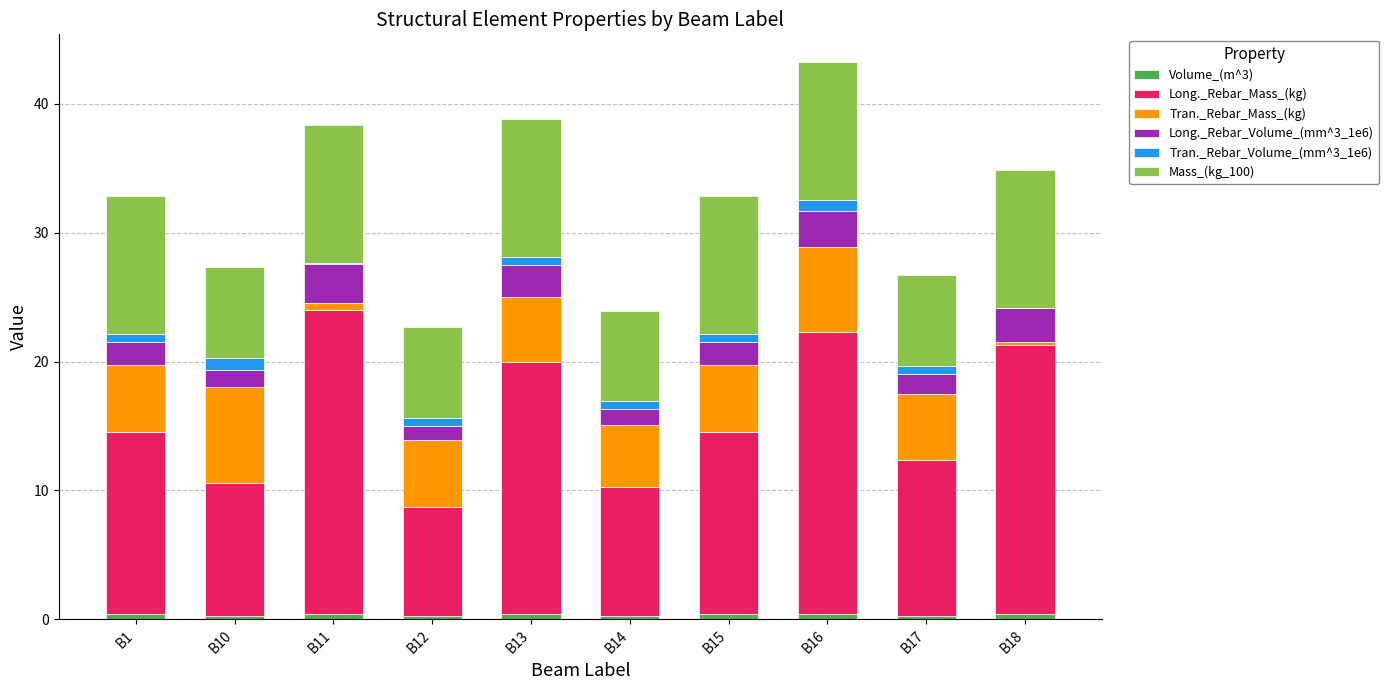

What is the difference between the Mass_(kg_100) values at B11 and B14?

3.7